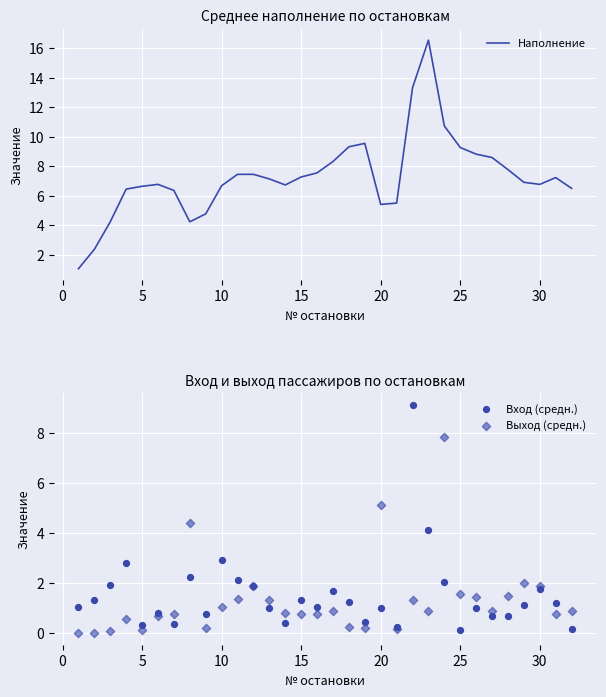

What are all the series names shown in the legend?

Наполнение, Вход (средн.), Выход (средн.)